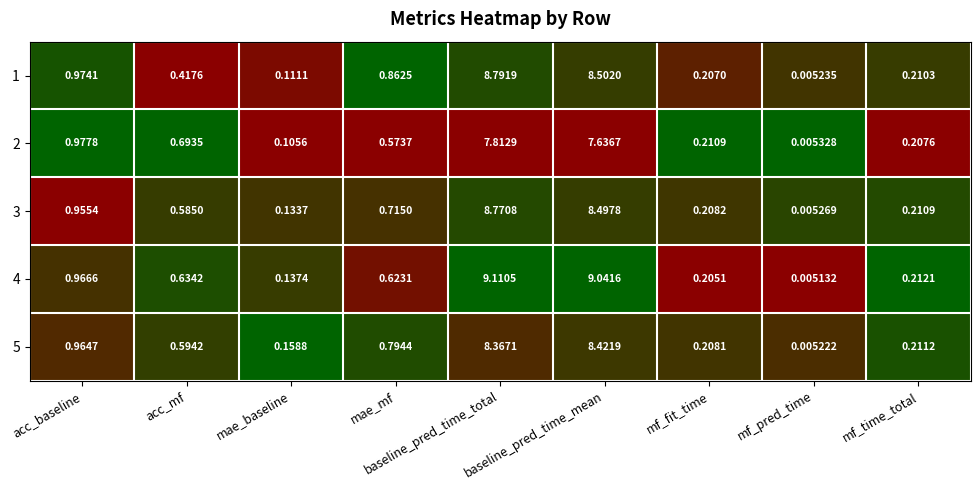

How many data points does each series have?

9